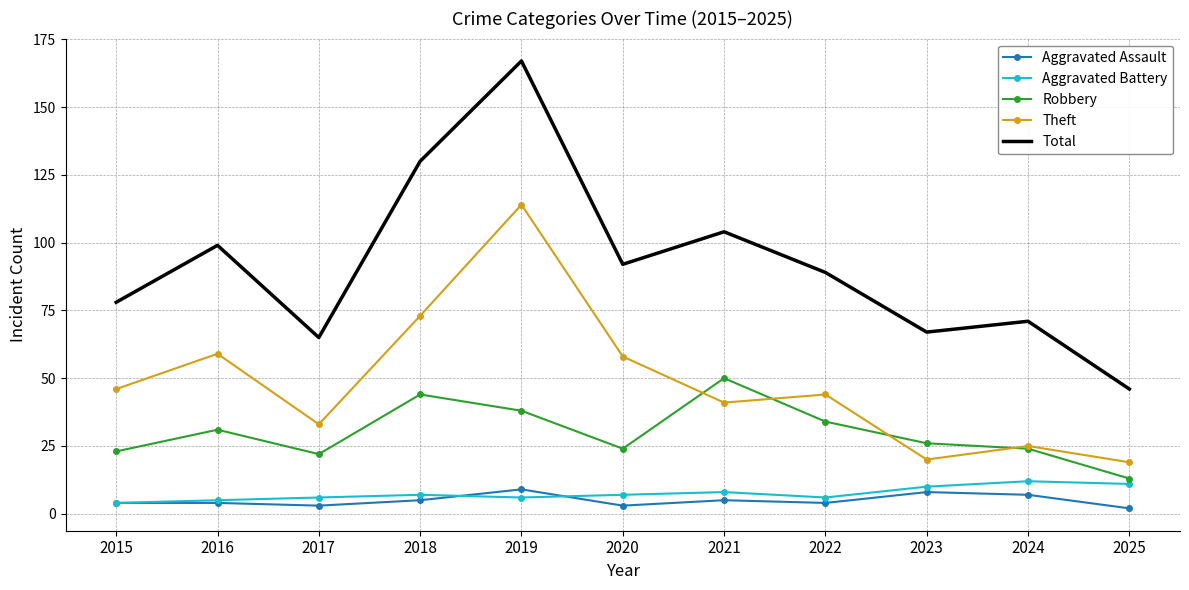

Is it true that Robbery equals 11 at 2019?

False